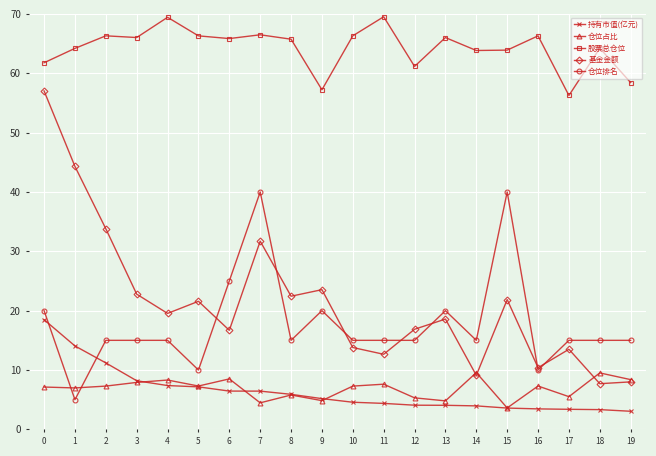

How many data points does each series have?

20